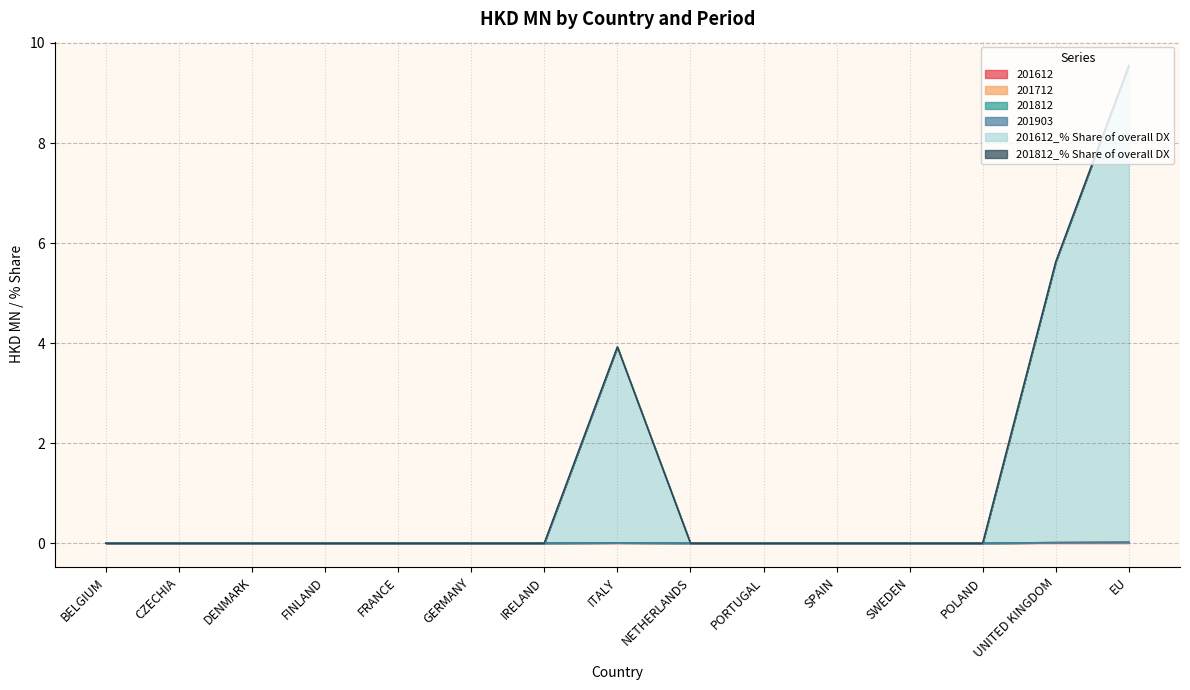

The 201612 series shows -0.0 at CZECHIA. True or false?

False